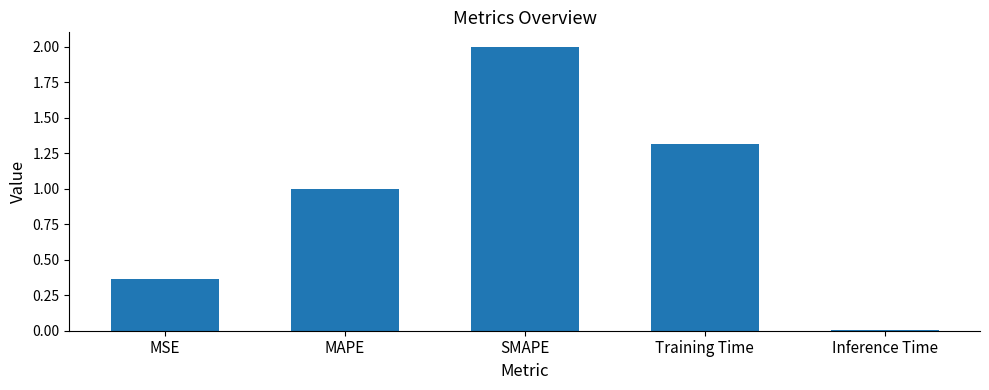

Rank the categories by value from lowest to highest.

Inference Time, MSE, MAPE, Training Time, SMAPE